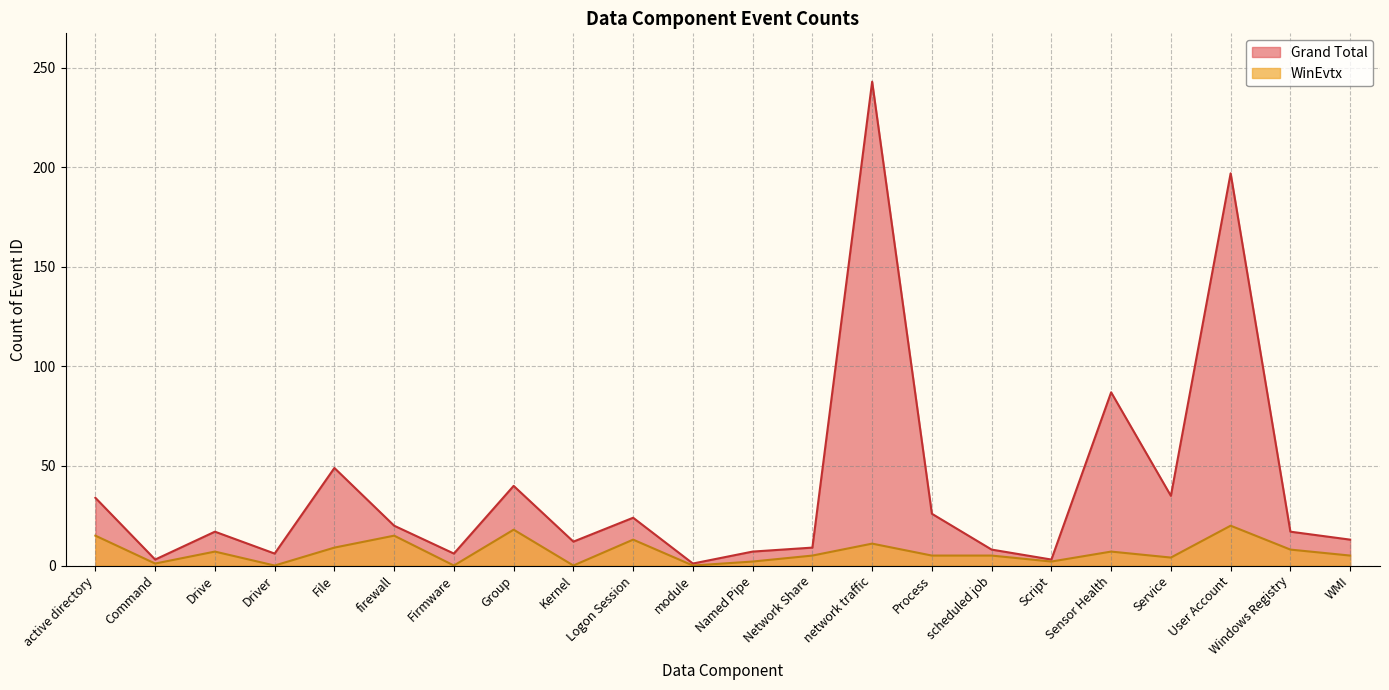

Count the number of categories in the chart.

22